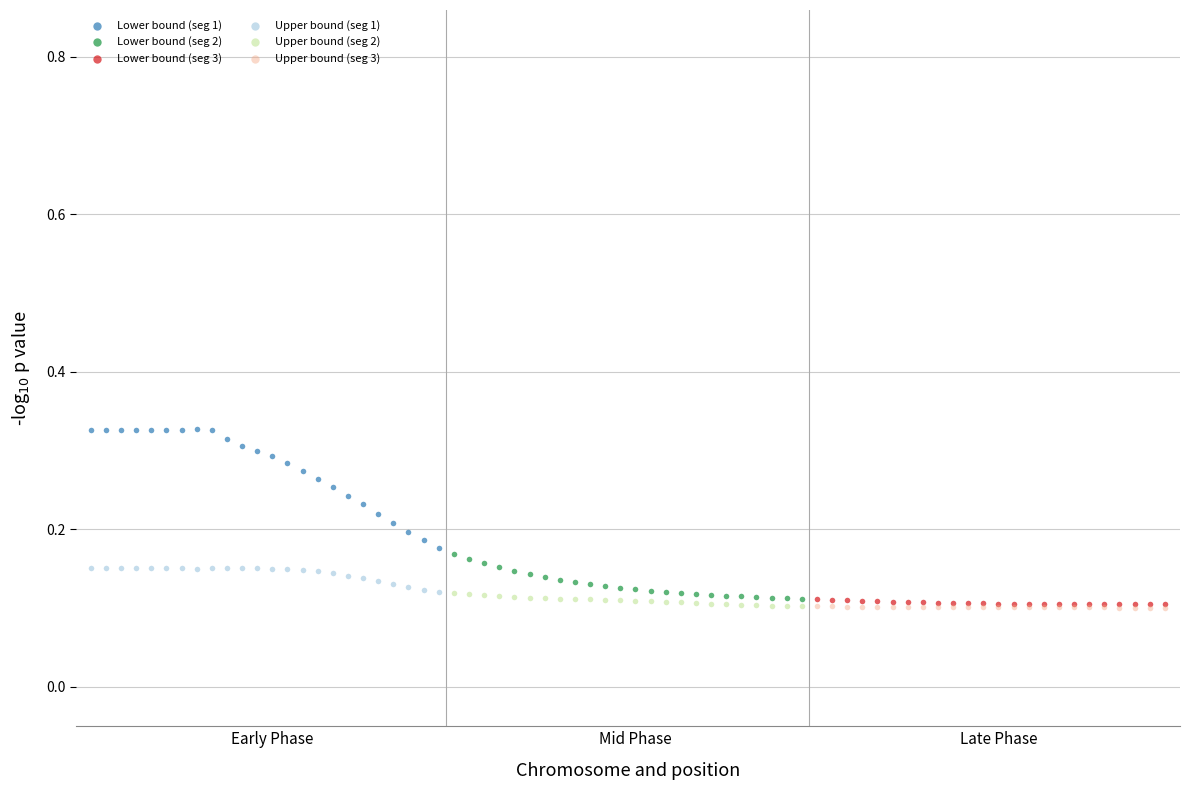

Which series reaches the maximum Y coordinate?

Lower bound (seg 1)